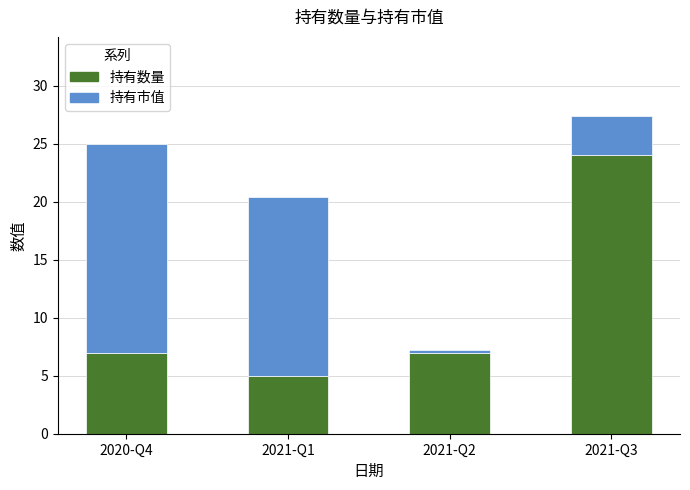

What is the total value across all series at 2021-Q2?

7.2